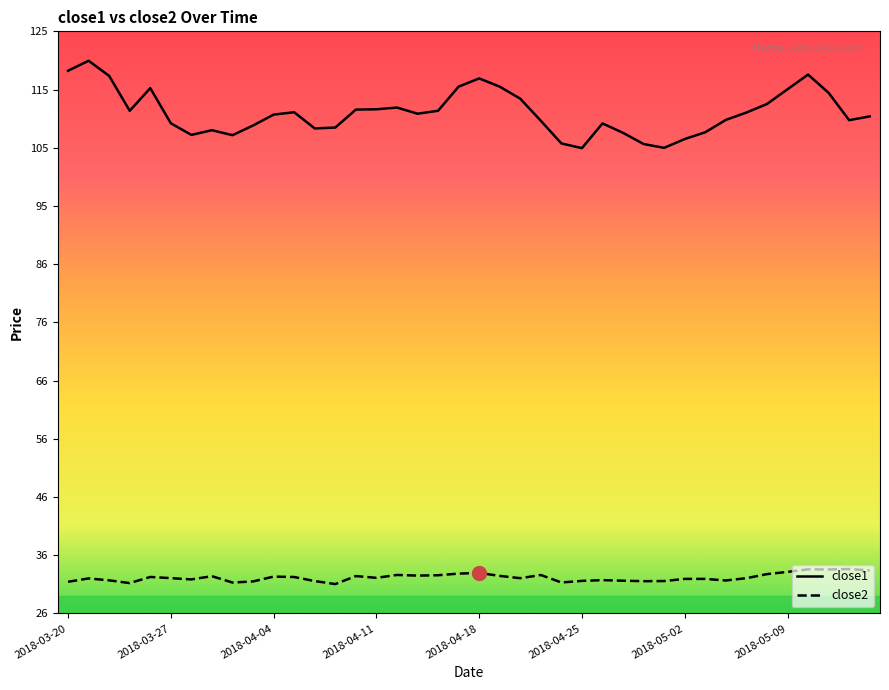

Which has a higher value, 2018-05-04 or 2018-05-08?

2018-05-08